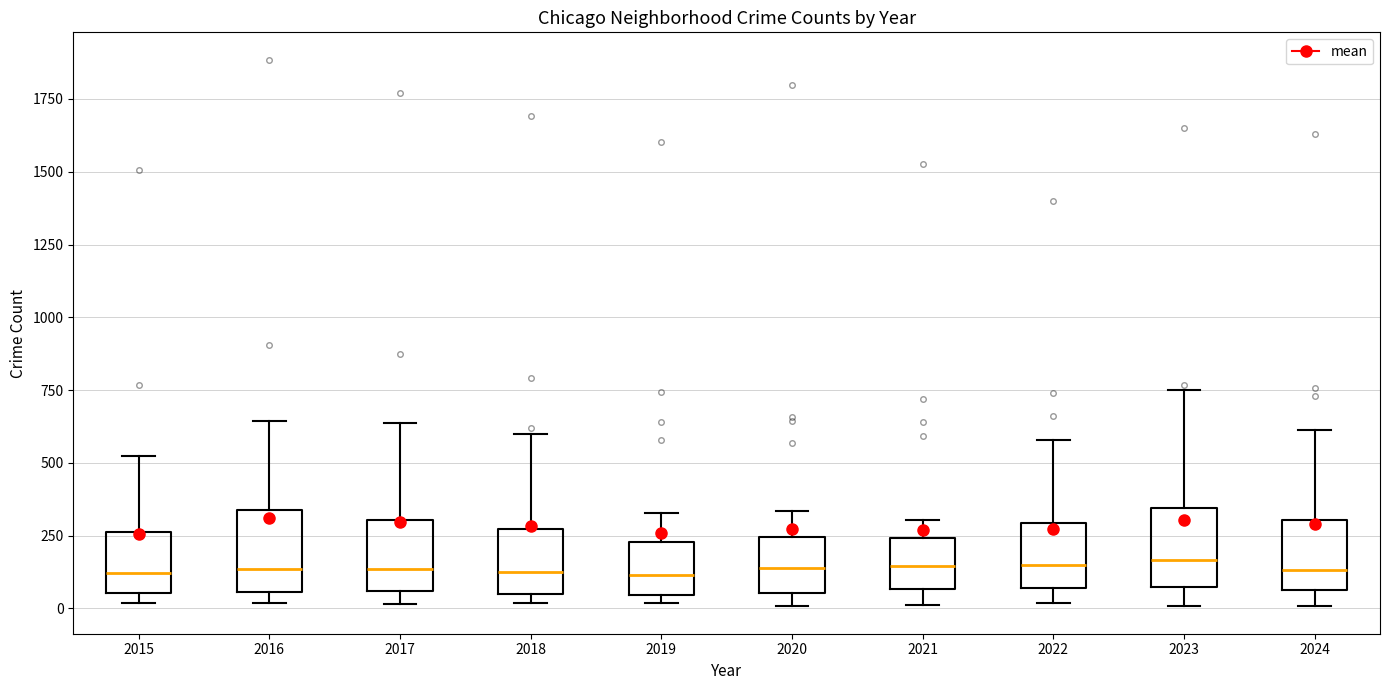

Where does the median line of the box at x = 2020 sit on the y-axis? The values are not printed on the chart, so give them approximately, as read against the axis.

150